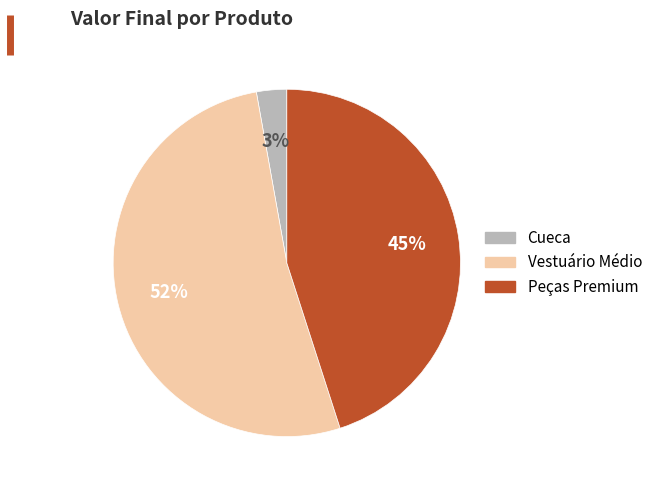

To the nearest percent, what is the difference between the largest and smallest slice percentages?

49%